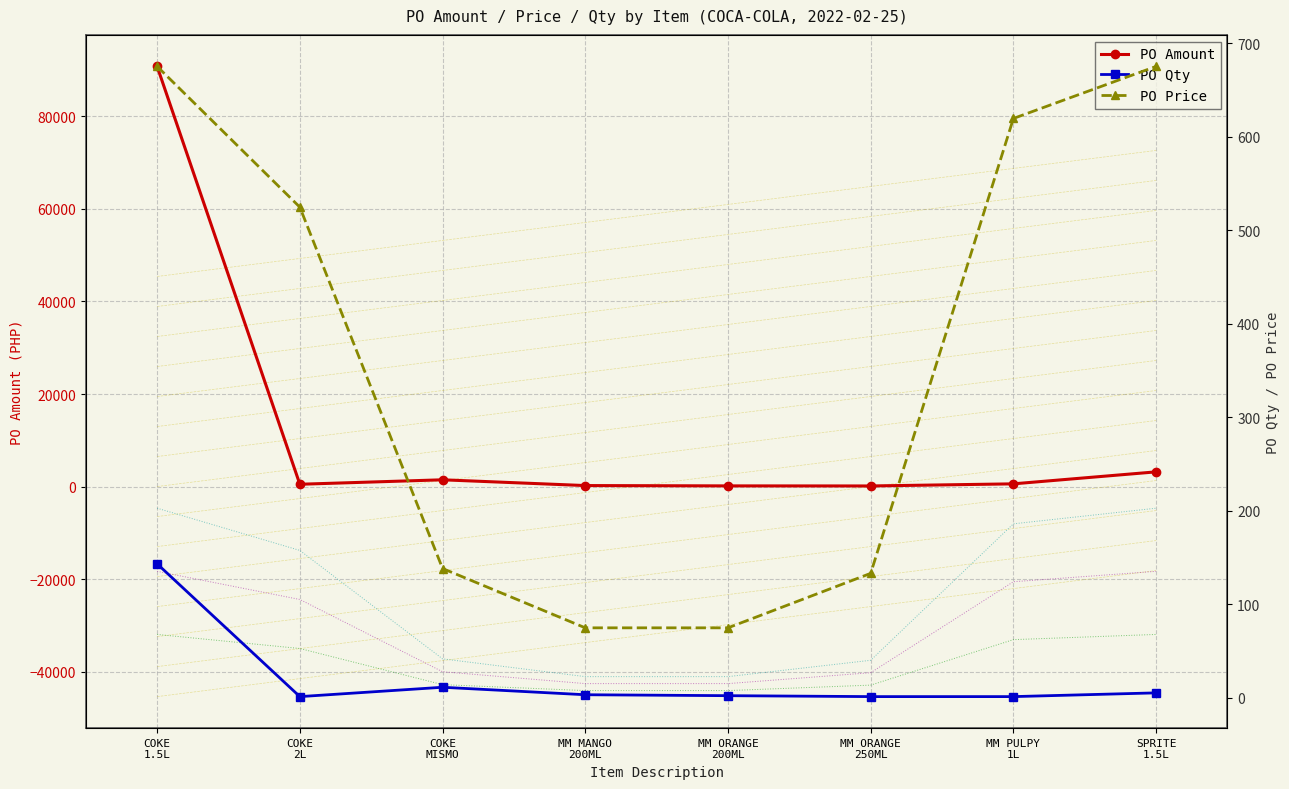

What is the difference between the maximum and minimum values in the PO Qty series?

142.0